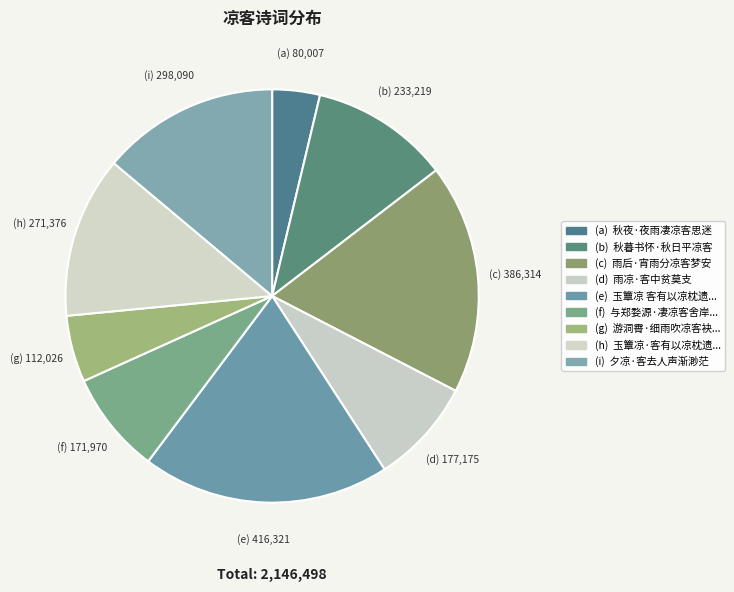

How many segments does this pie chart have?

9